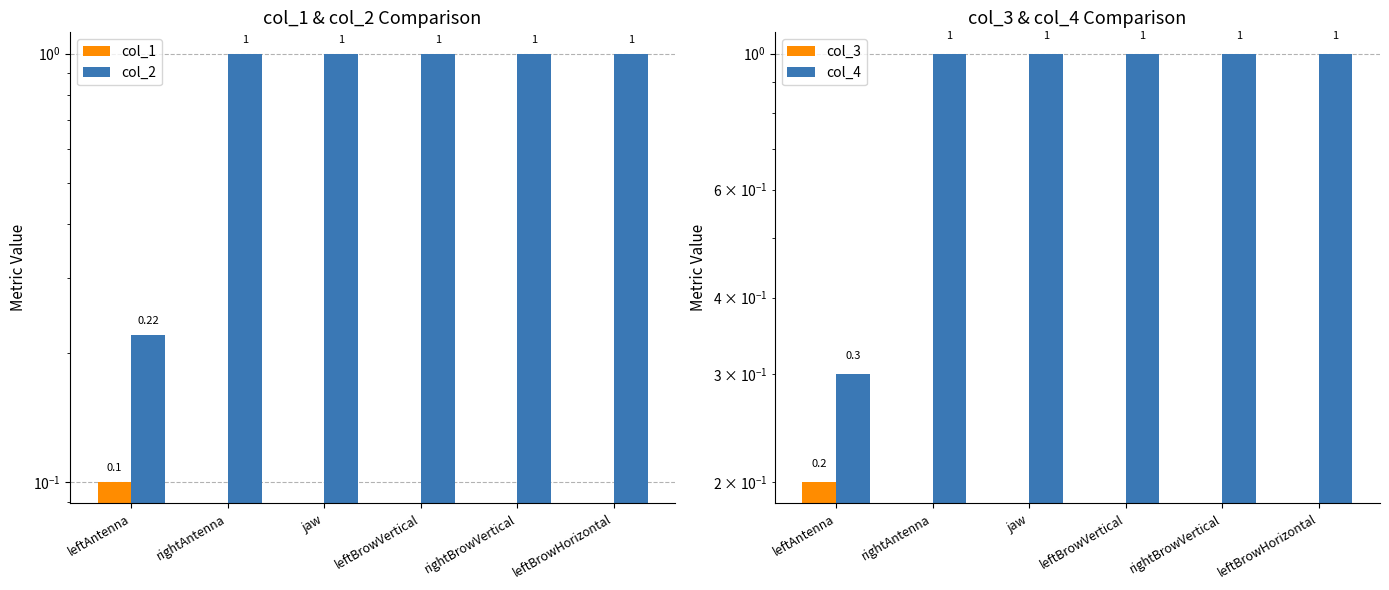

The col_4 series shows 1.0 at rightBrowVertical. True or false?

True